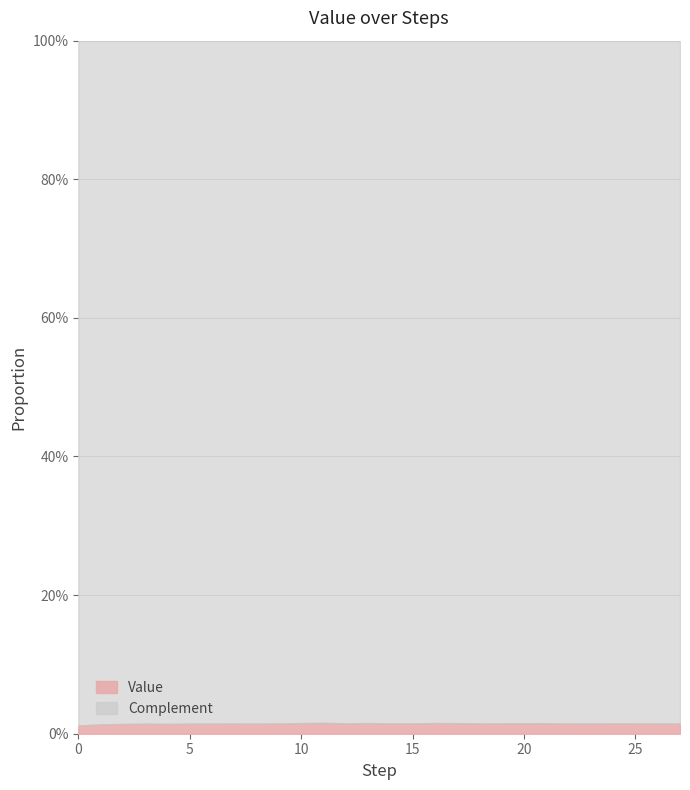

True or false: Value and Complement cross at least once.

False